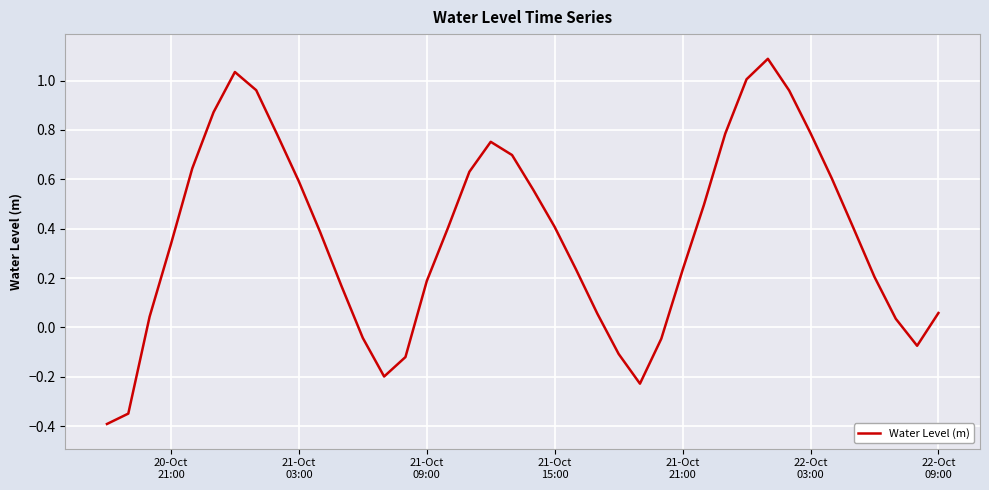

What is the greatest value displayed?

1.1